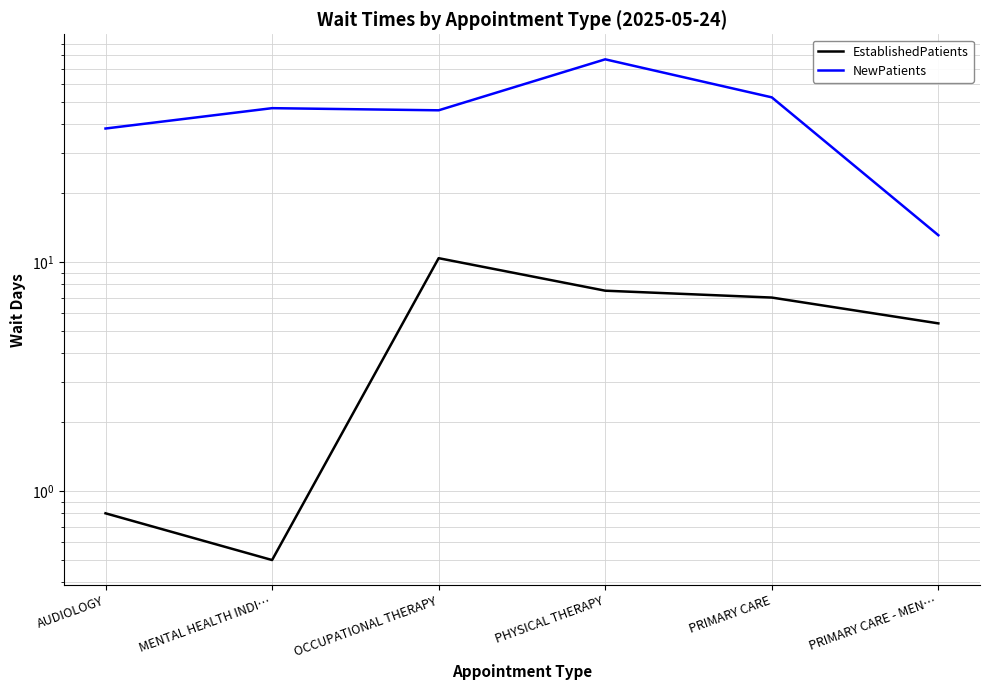

True or false: NewPatients and EstablishedPatients intersect in this chart.

False